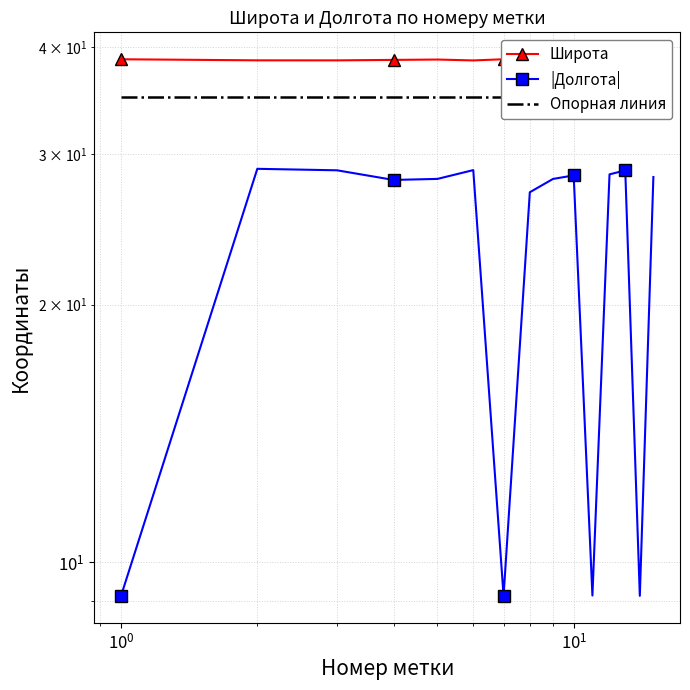

Rank the series by their maximum value, from lowest to highest.

|Долгота|, Опорная линия, Широта